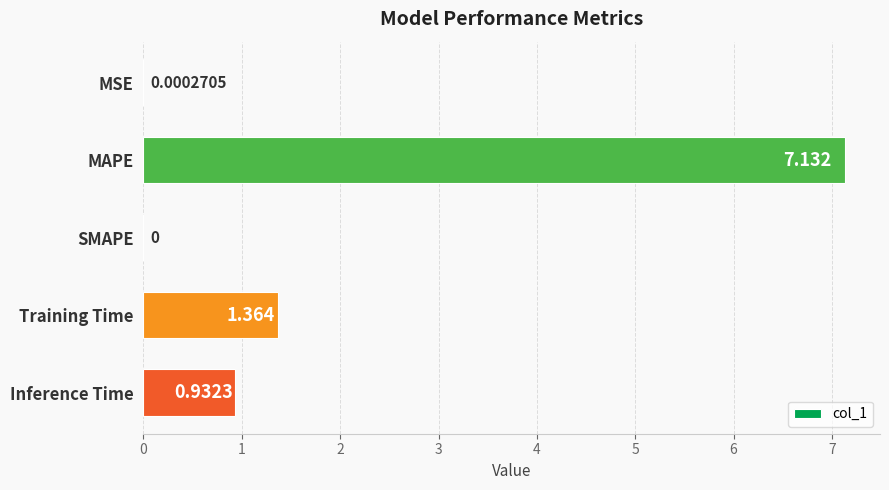

Are the bars horizontal?

Yes